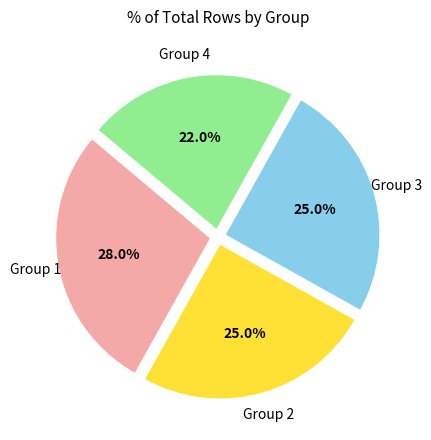

To the nearest percent, what is the average slice percentage?

25%